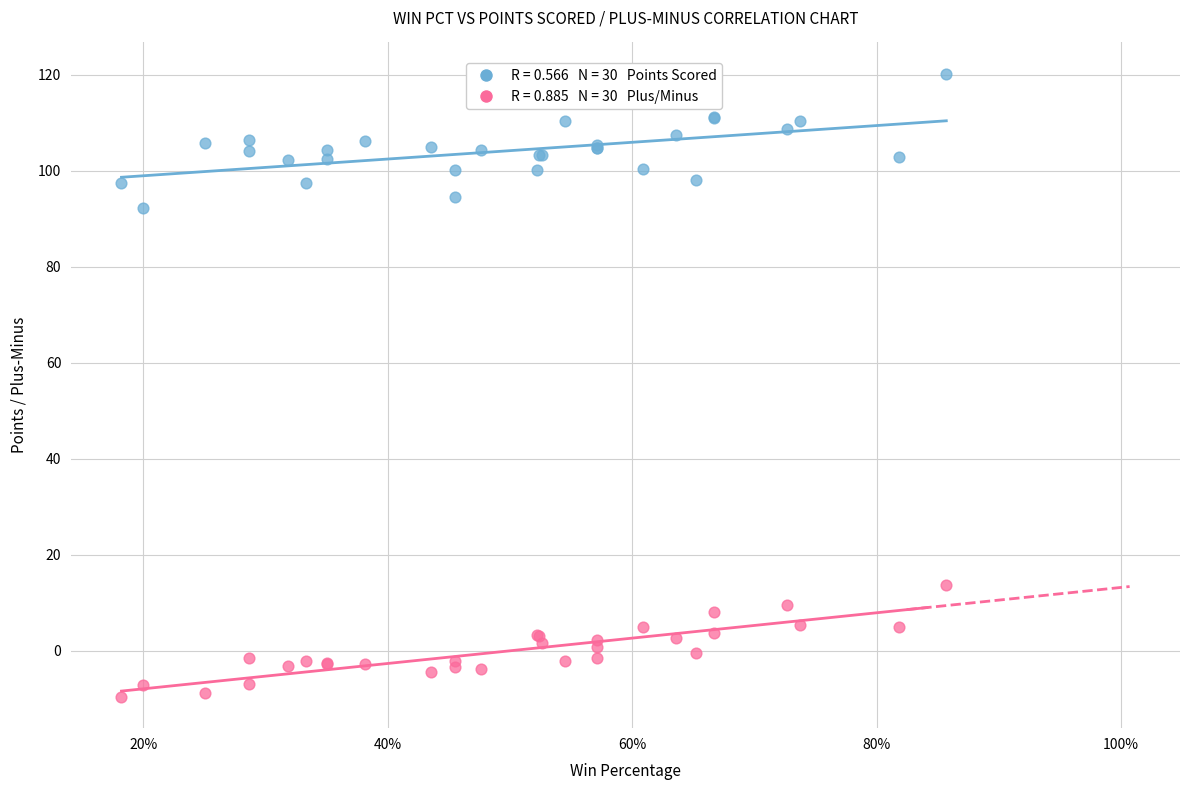

Across all series, what Y value is closest to 55?

92.3